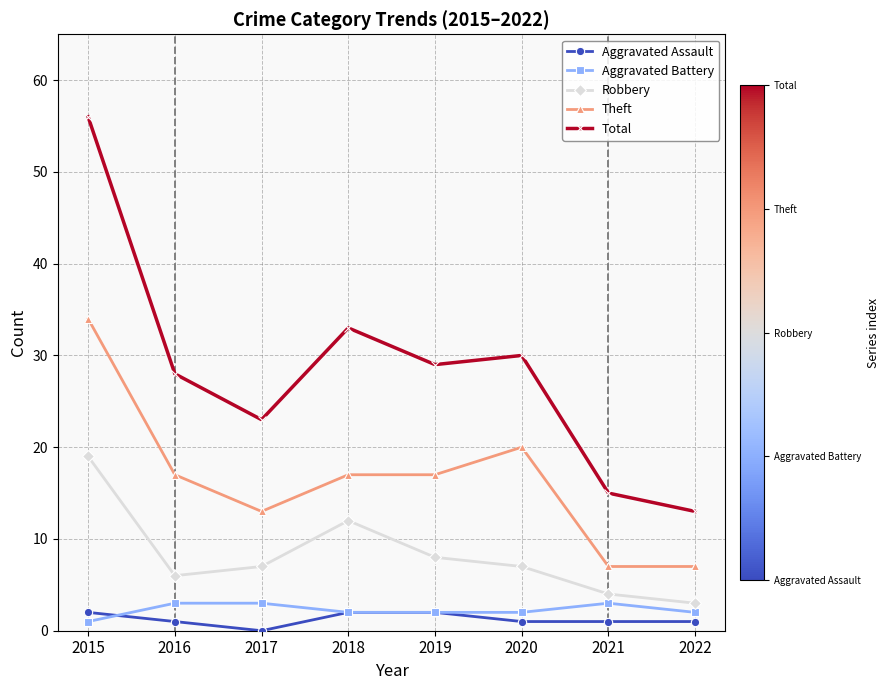

What value does the Theft series have at 2021, to the nearest 10?

10